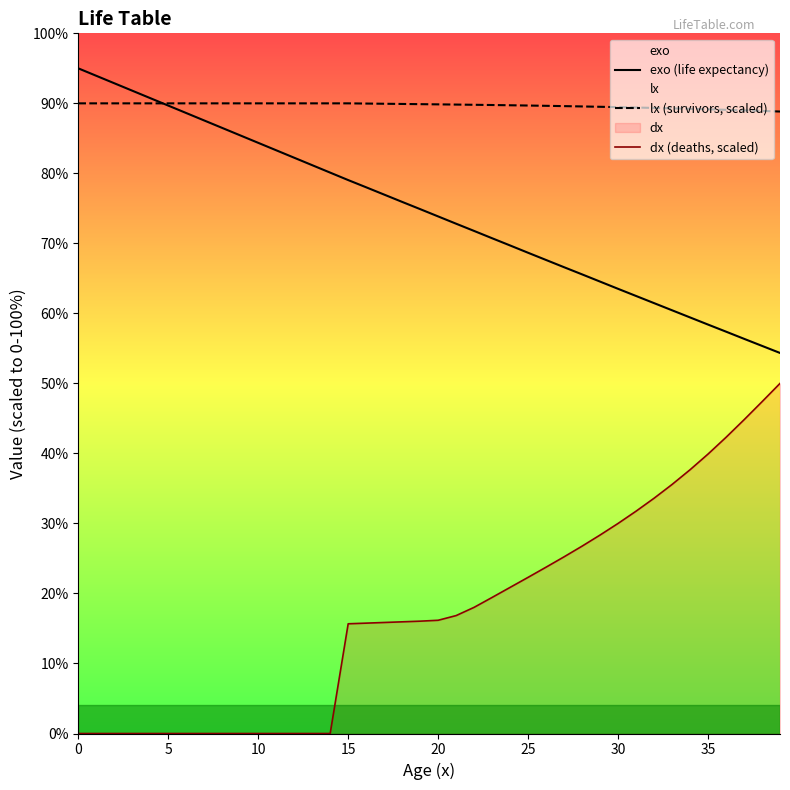

What is the label of the 15th point from the right?

25